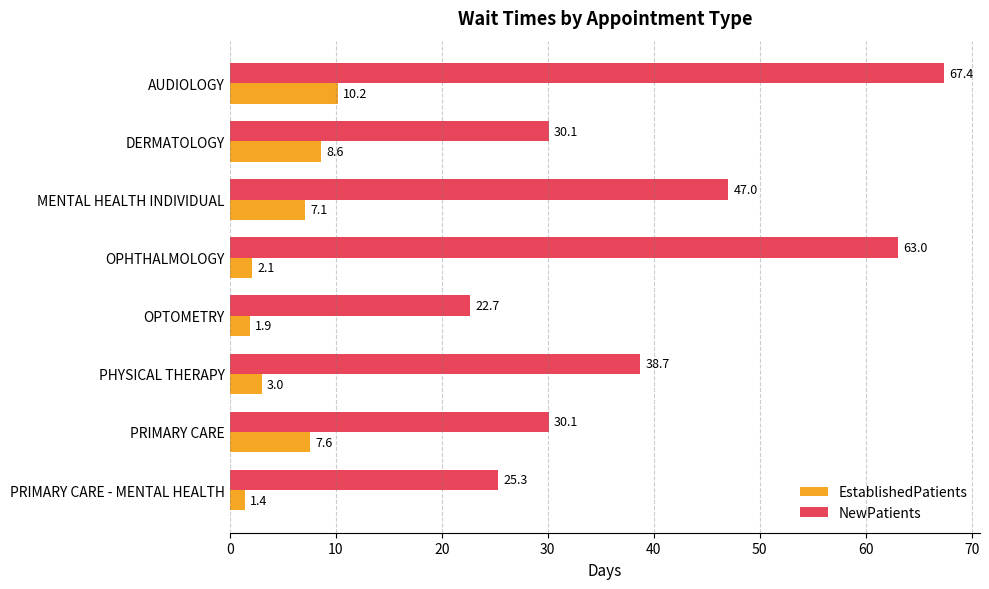

Count the number of categories in the chart.

8